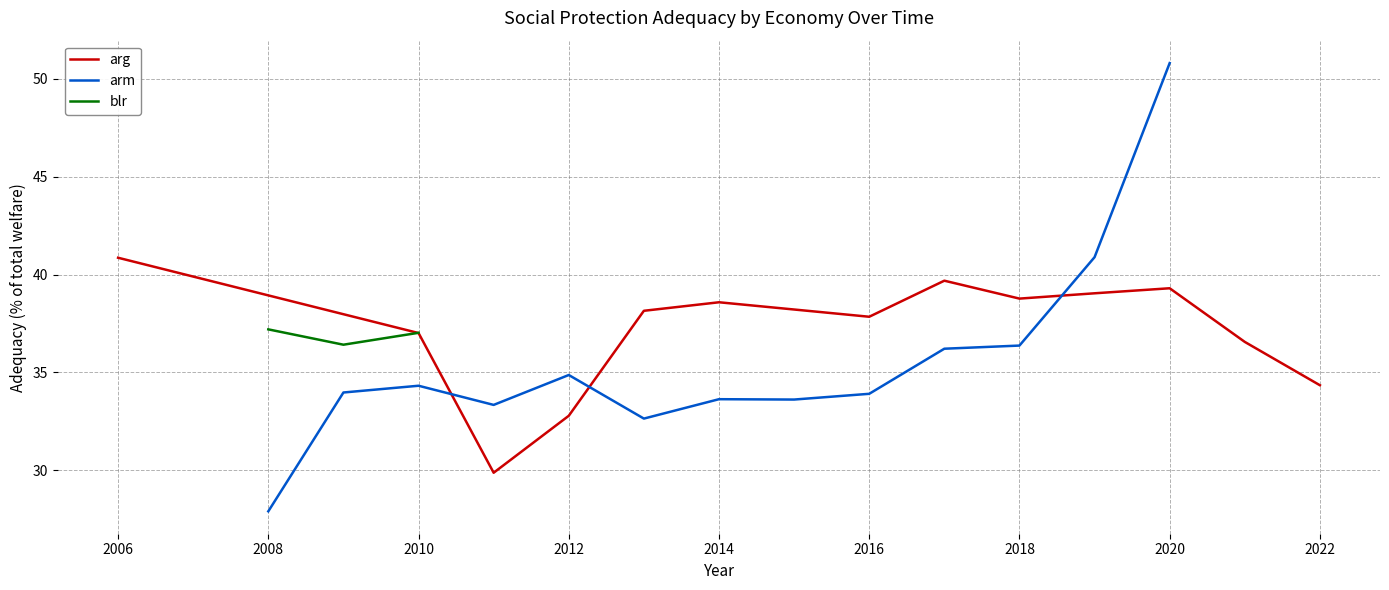

What is the minimum value for arm?

27.9